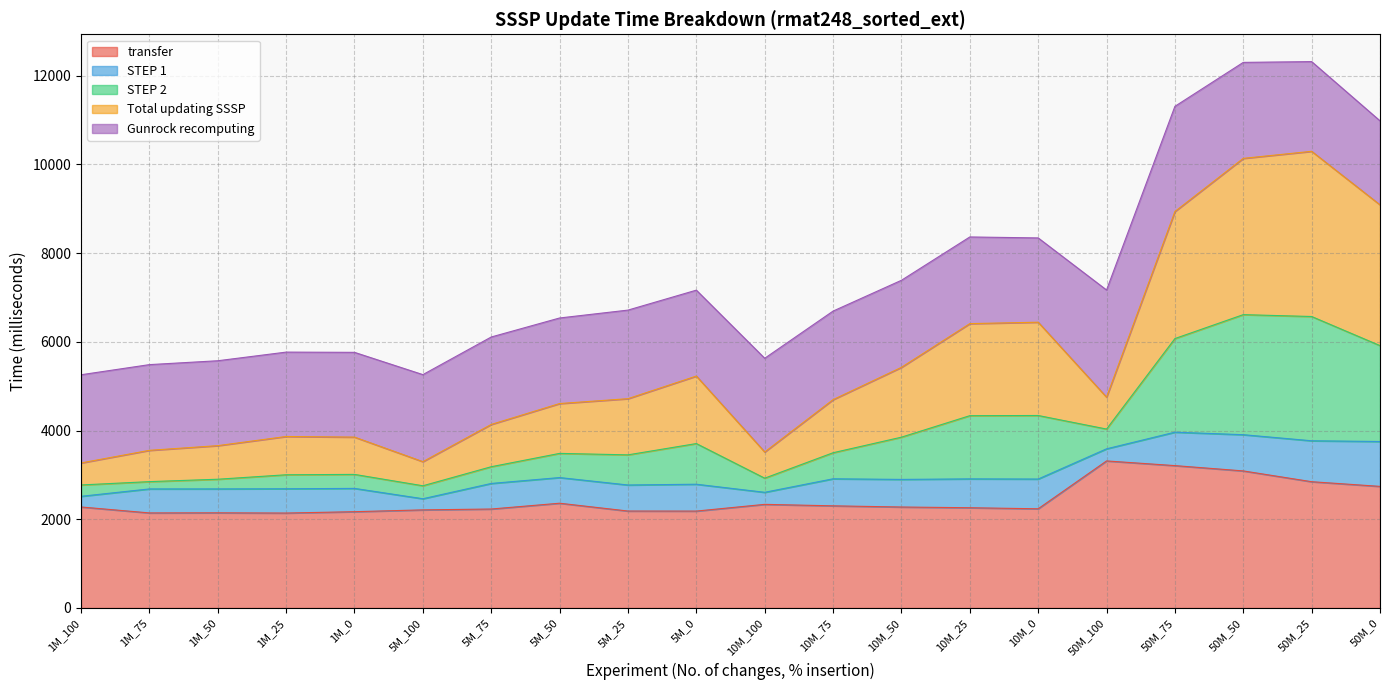

What is the spread (max minus min) of values at 50M_75?

8100.8